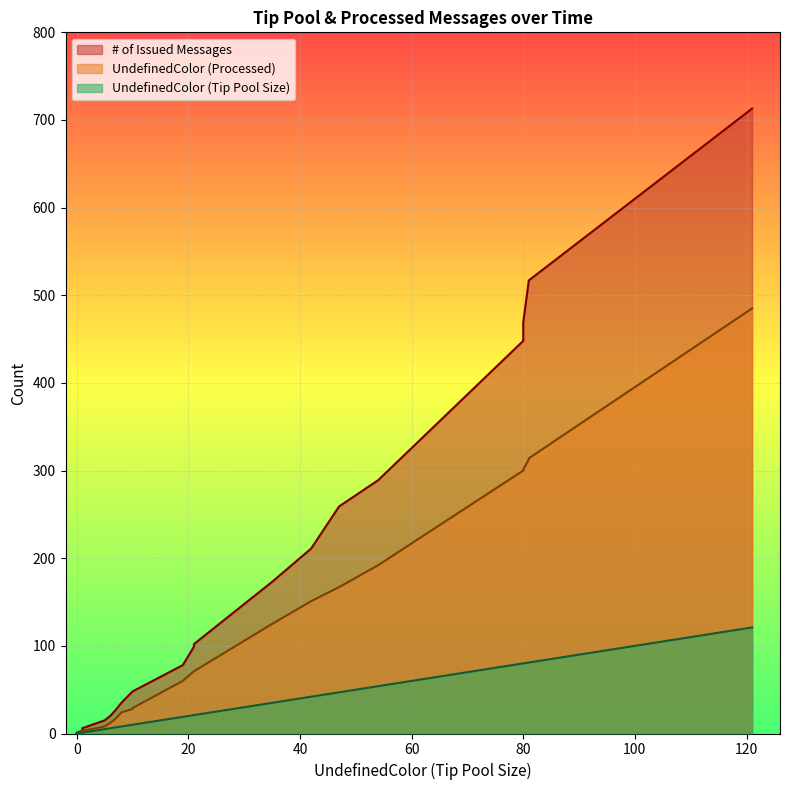

Which series has the widest spread of values?

# of Issued Messages